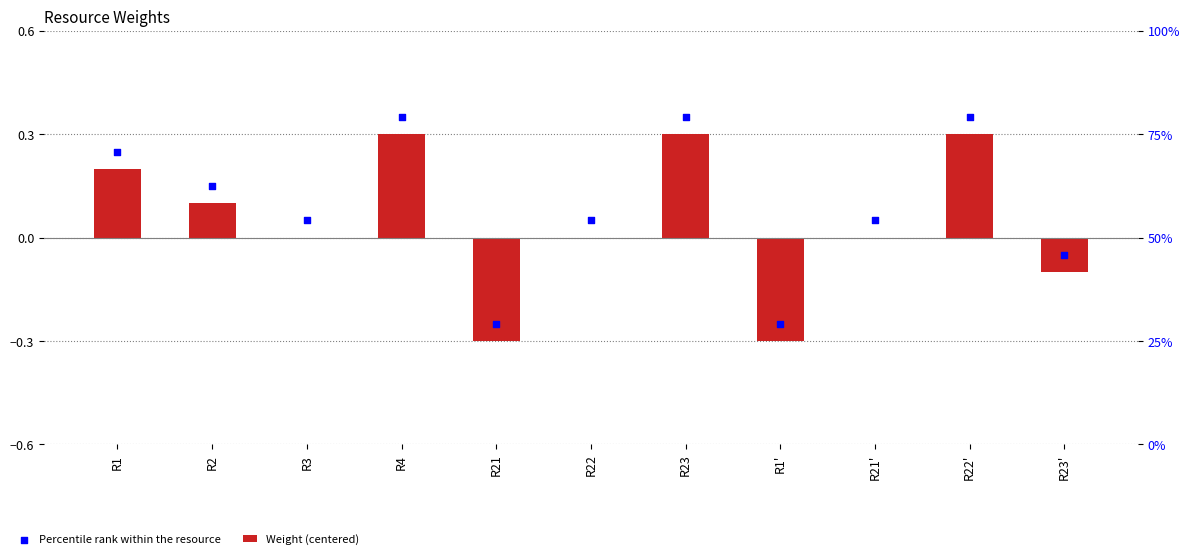

Which series contains the lowest Y value?

Weight (centered)